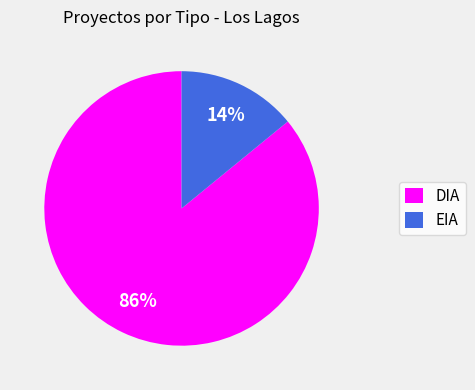

Does EIA represent more than half of the total?

No